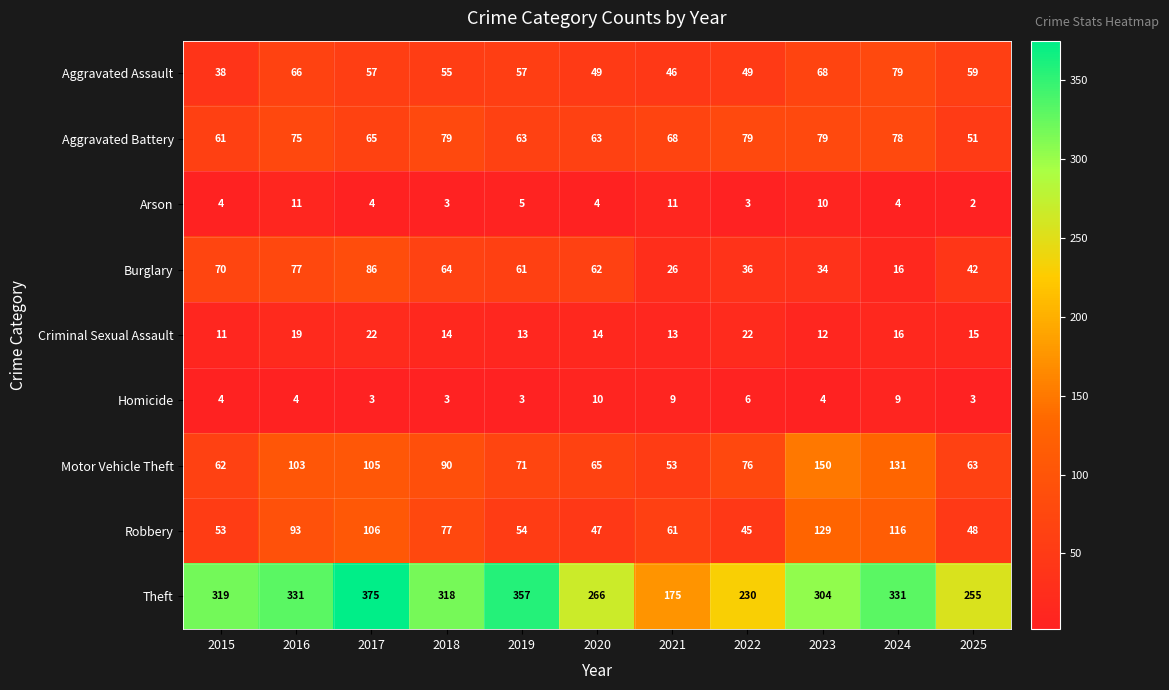

What is the greatest value displayed?

375